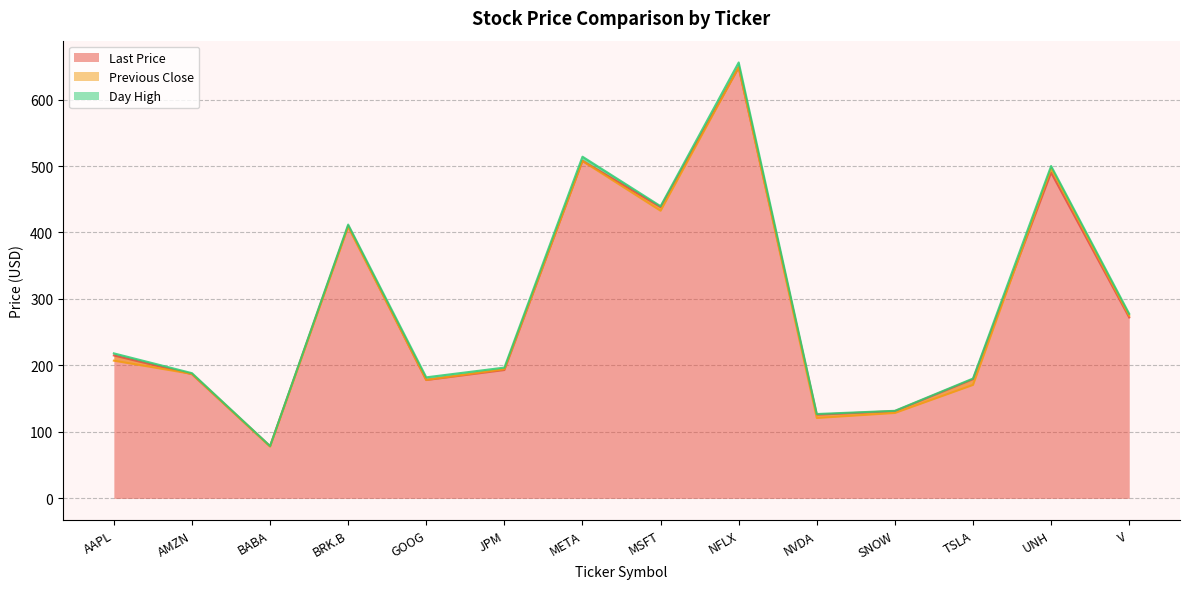

The value of Last Price at SNOW is 131.3. True or false?

True